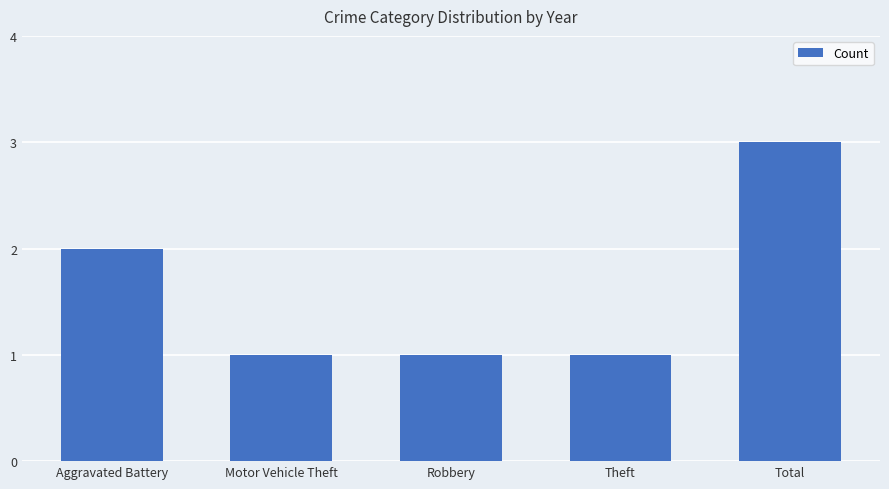

True or false: the data shows 2 at Aggravated Battery.

True